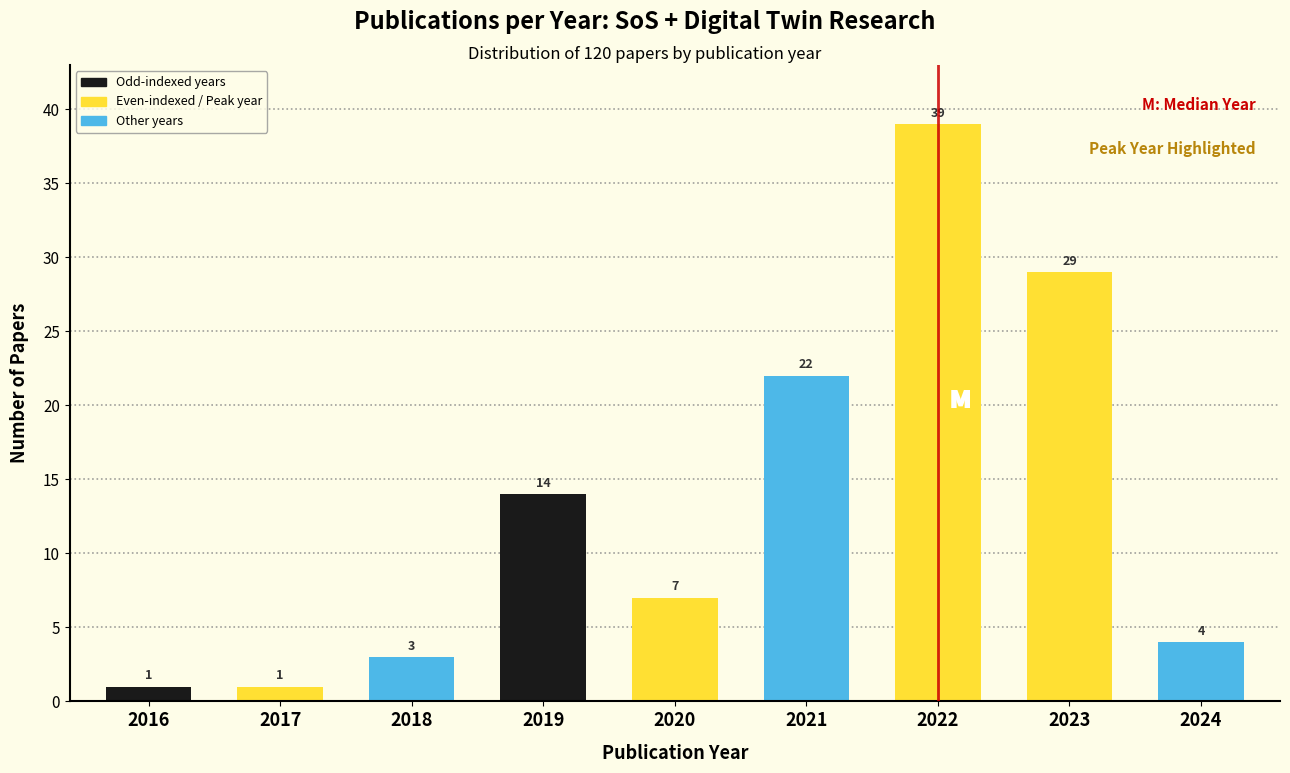

Reading left to right, transcribe all the data shown in this chart.

1	1	3	14	7	22	39	29	4